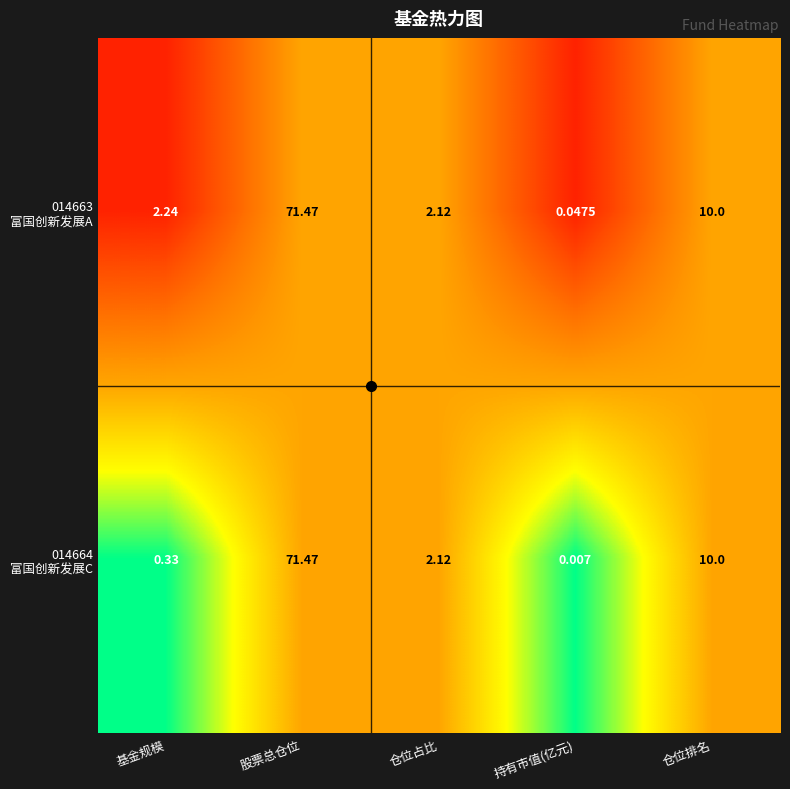

At which category is the sum across all series the highest?

股票总仓位